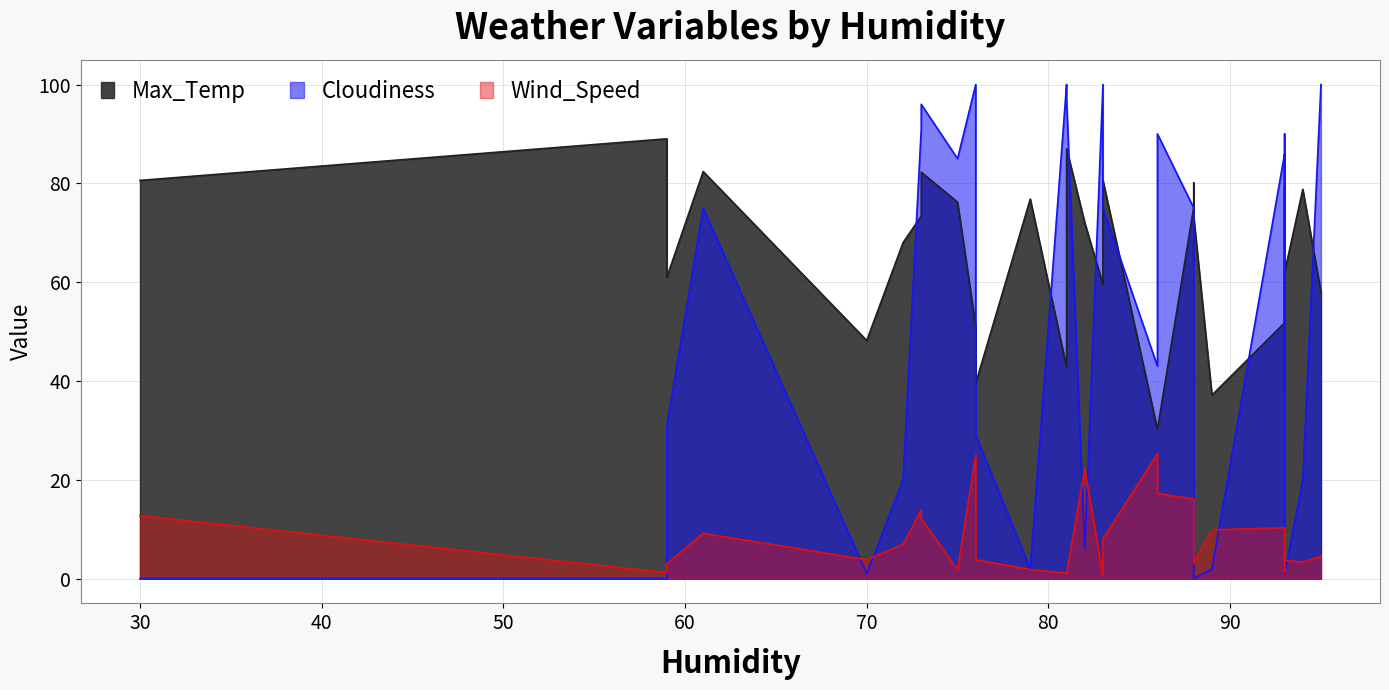

Does the chart have visible grid lines?

Yes